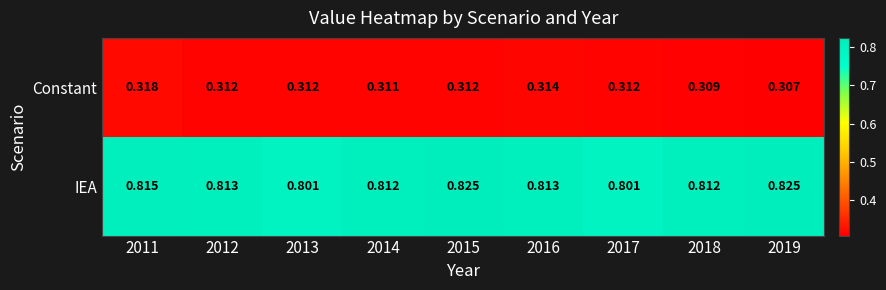

How many distinct data groups are displayed?

2